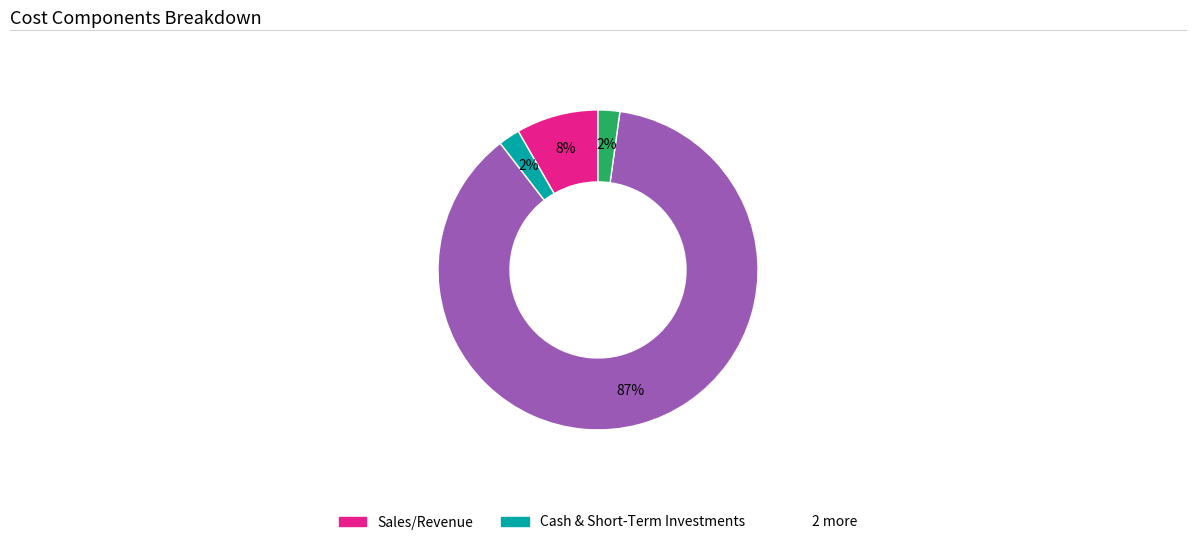

Is there any slice that represents more than half of the pie?

Yes